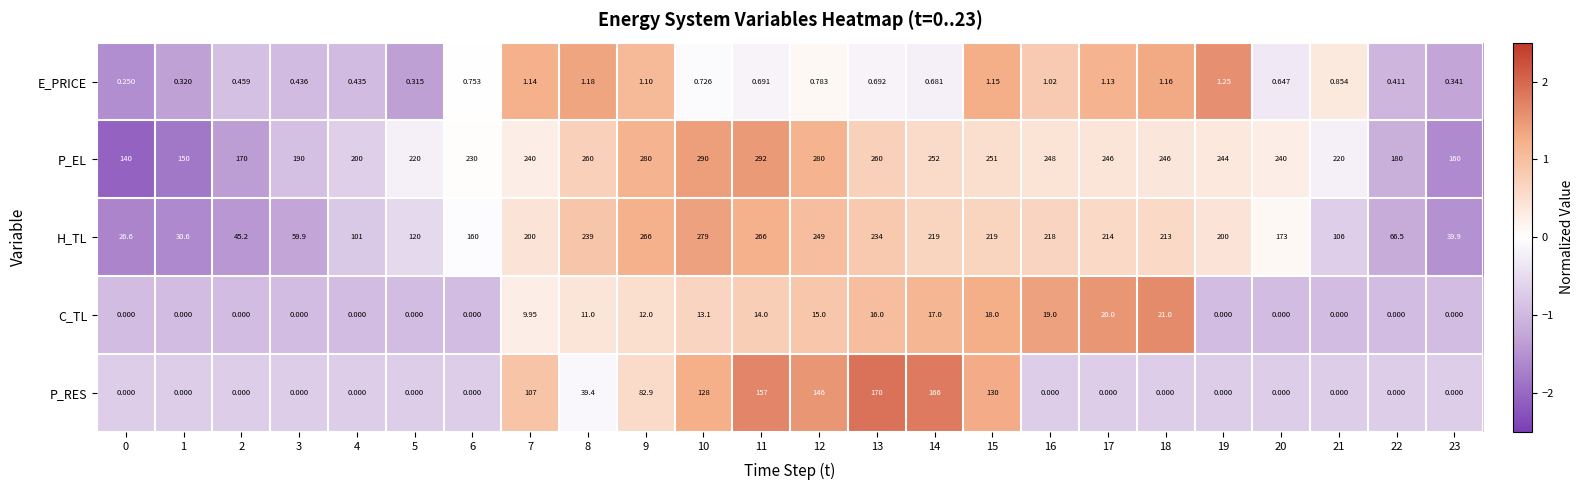

Which series has the largest range (max minus min)?

H_TL